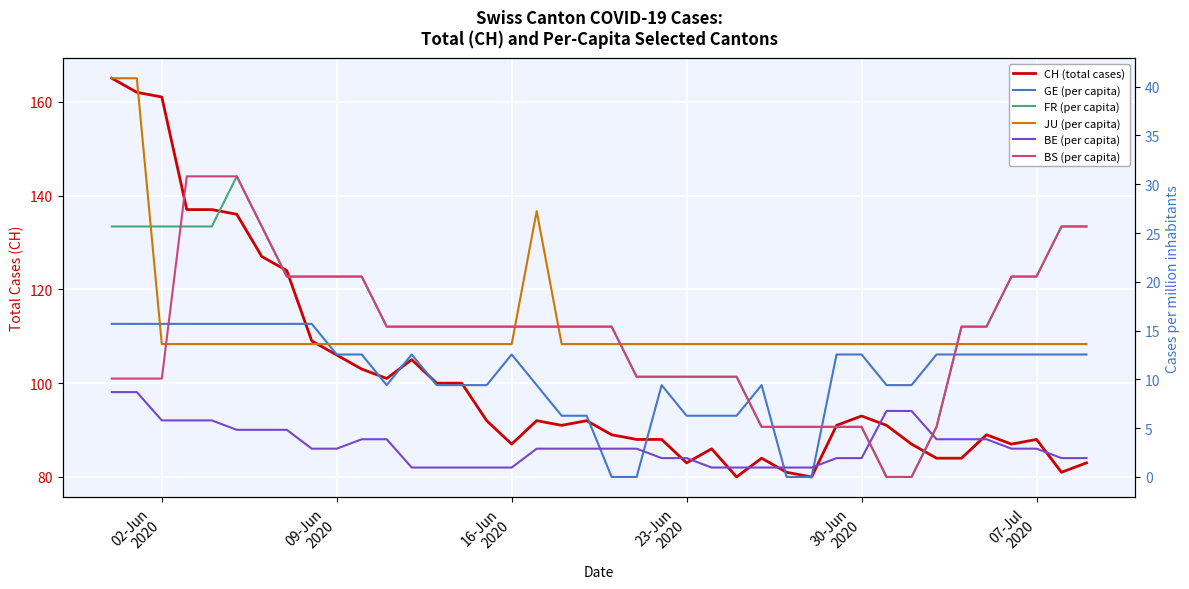

How many lines are shown in the chart?

6